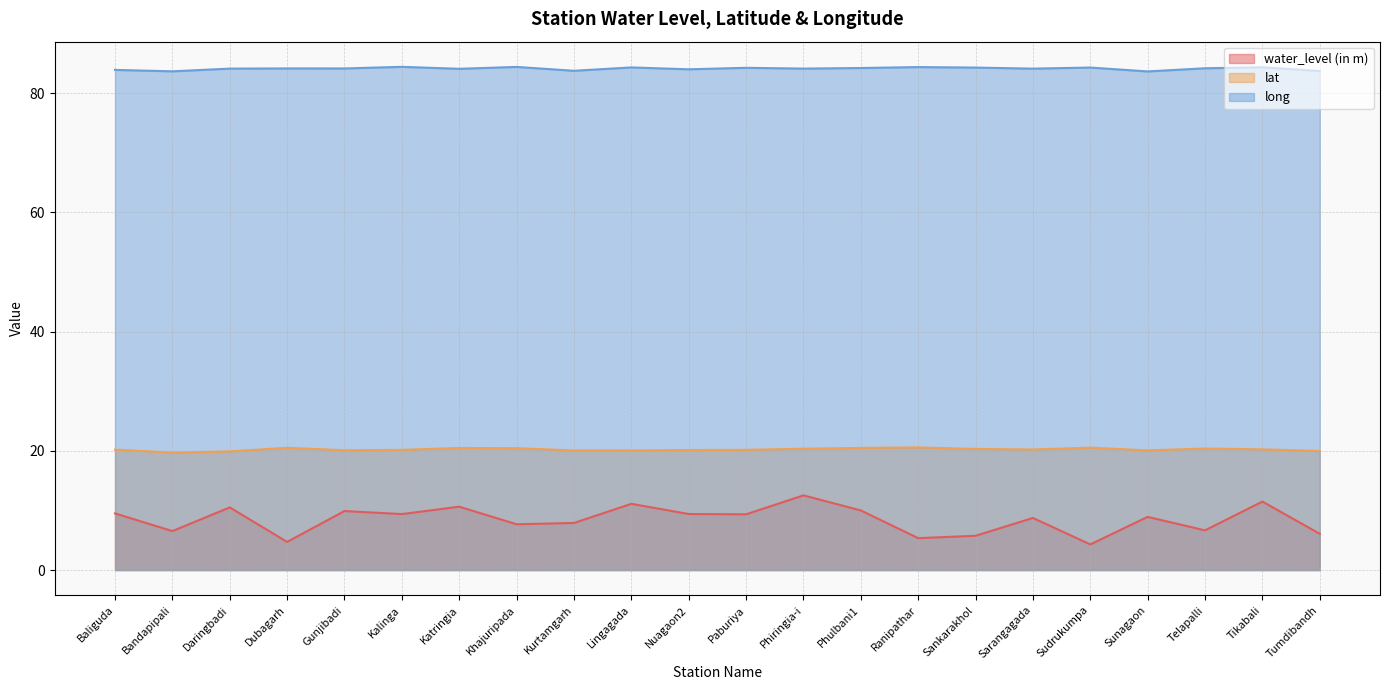

Which series changed the most between Kalinga and Phiringia-i?

water_level (in m)